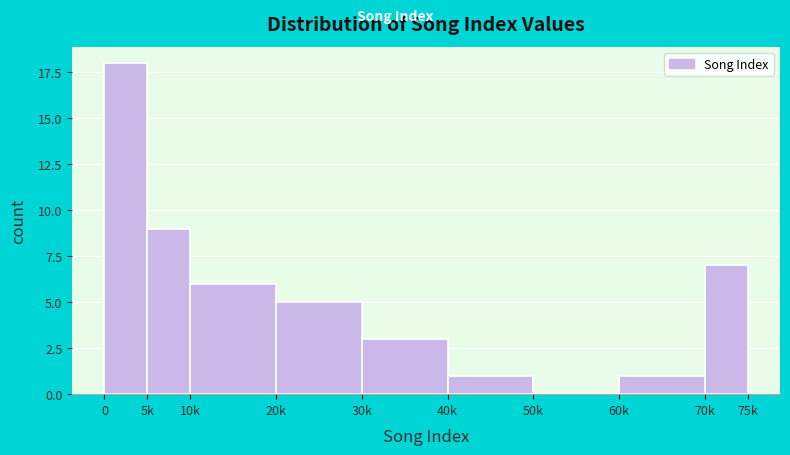

Reading left to right, list all the values displayed in this chart.

0=18	5k=9	10k=6	20k=5	30k=3	40k=1	50k=0	60k=1	70k=7